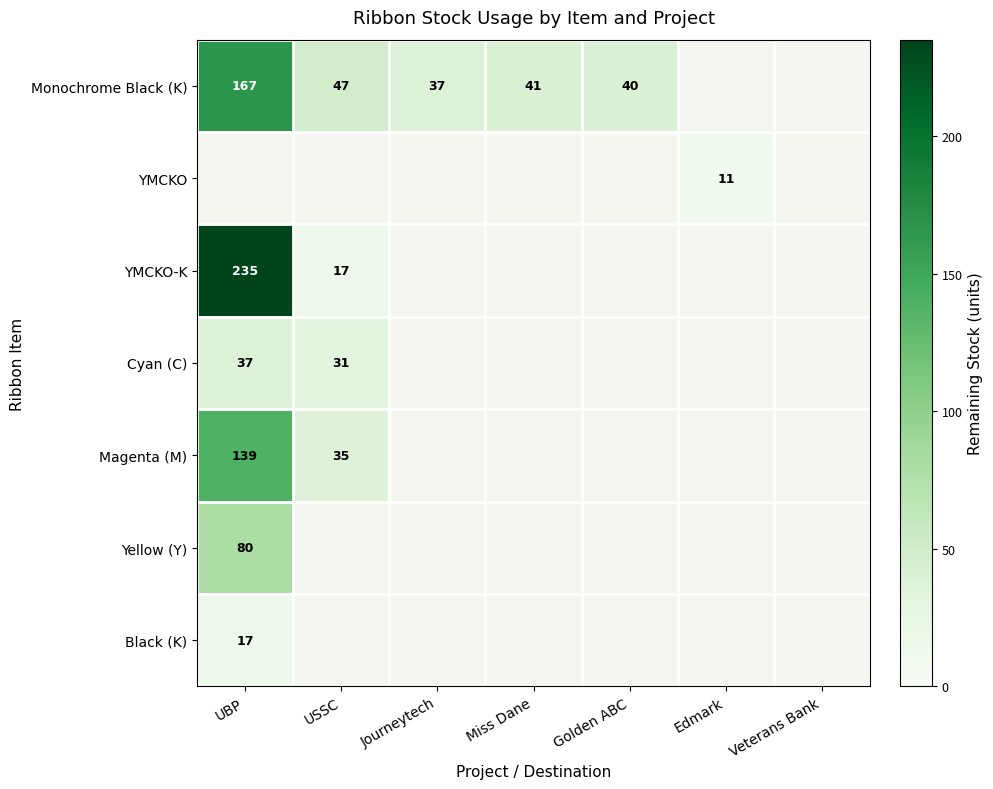

What is the difference between the YMCKO-K values at USSC and UBP?

218